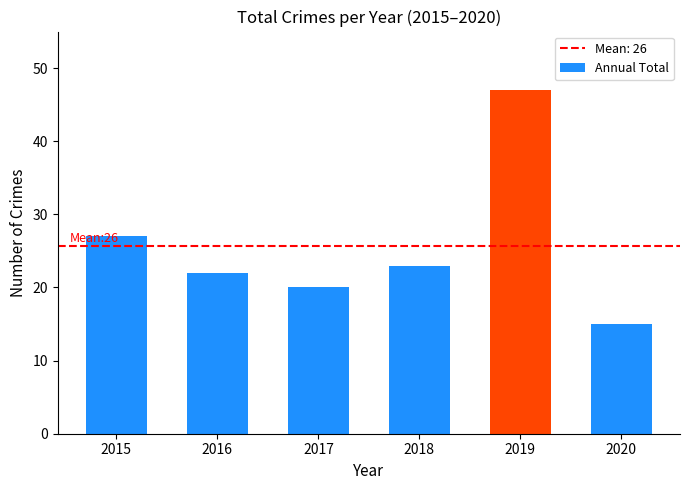

List the labels in order of value, smallest first.

2020, 2017, 2016, 2018, 2015, 2019